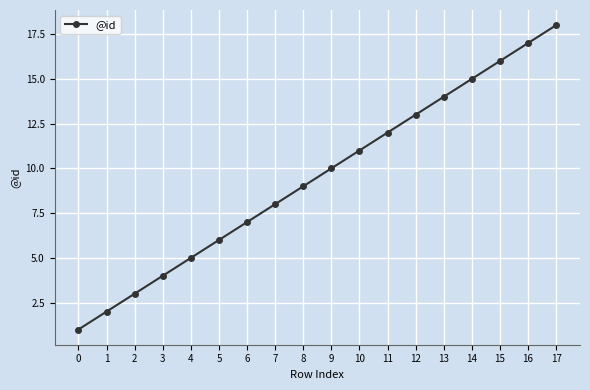

What is the change in value from 0 to 12?

+12